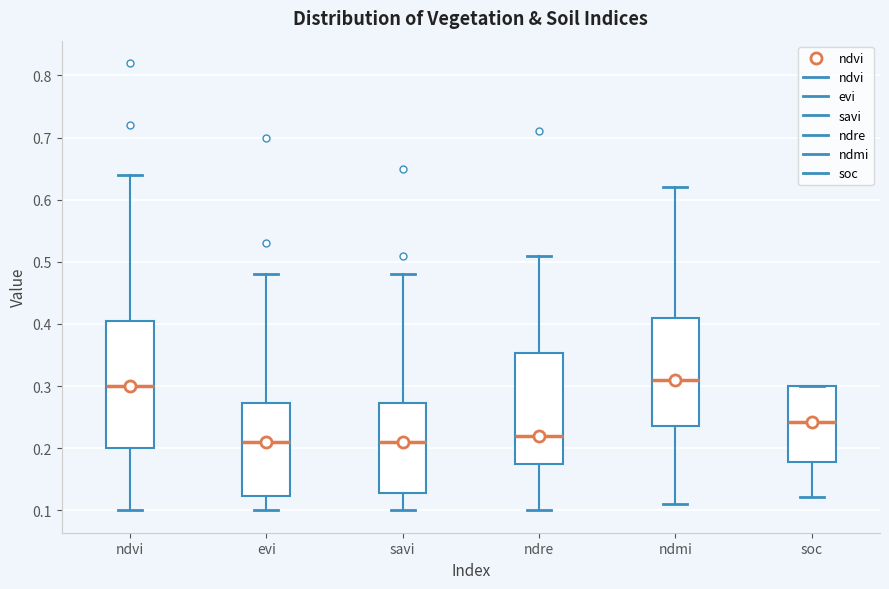

Reading left to right, read every box against the y-axis: the position of its median line, the range the box covers, and the ends of its whiskers. The values are not printed on the chart, so give them approximately, as read against the axis.

ndvi: median 0.30, box 0.20 to 0.41, whiskers 0.10 to 0.64
evi: median 0.21, box 0.12 to 0.27, whiskers 0.10 to 0.48
savi: median 0.21, box 0.13 to 0.27, whiskers 0.10 to 0.48
ndre: median 0.22, box 0.18 to 0.35, whiskers 0.10 to 0.51
ndmi: median 0.31, box 0.24 to 0.41, whiskers 0.11 to 0.62
soc: median 0.24, box 0.18 to 0.30, whiskers 0.12 to 0.30